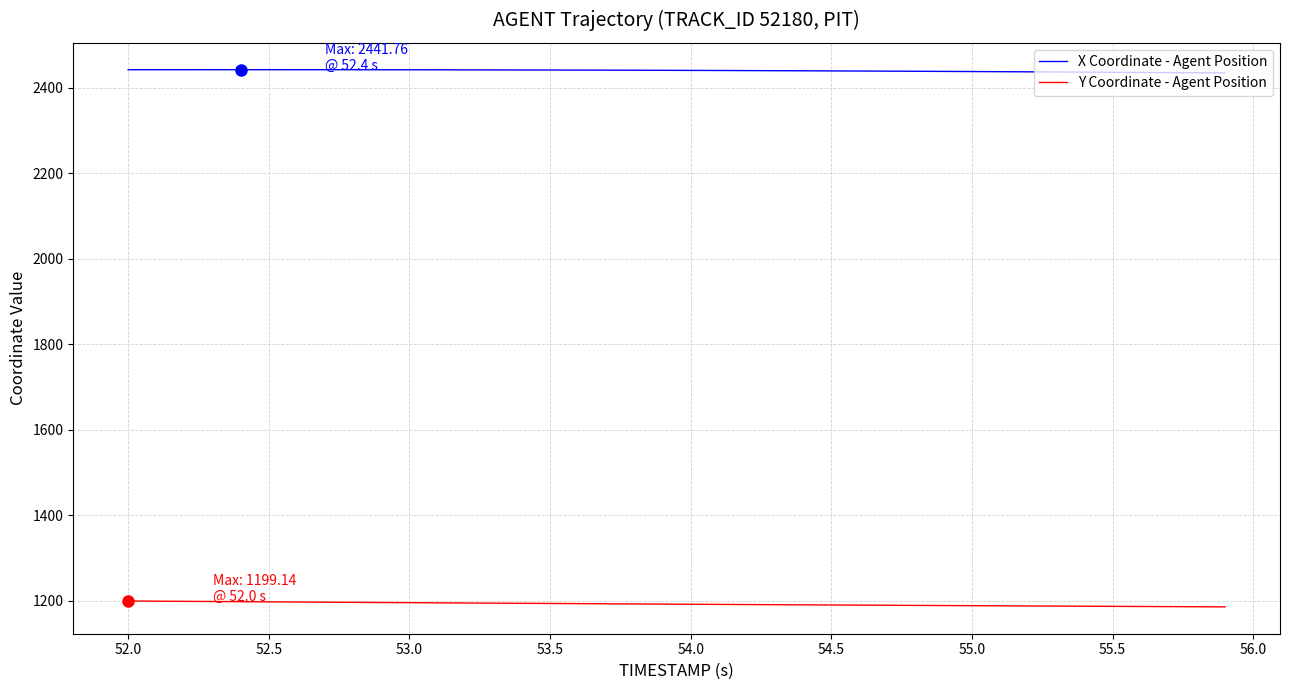

Rank the series by their average value, from lowest to highest.

Y Coordinate - Agent Position, X Coordinate - Agent Position